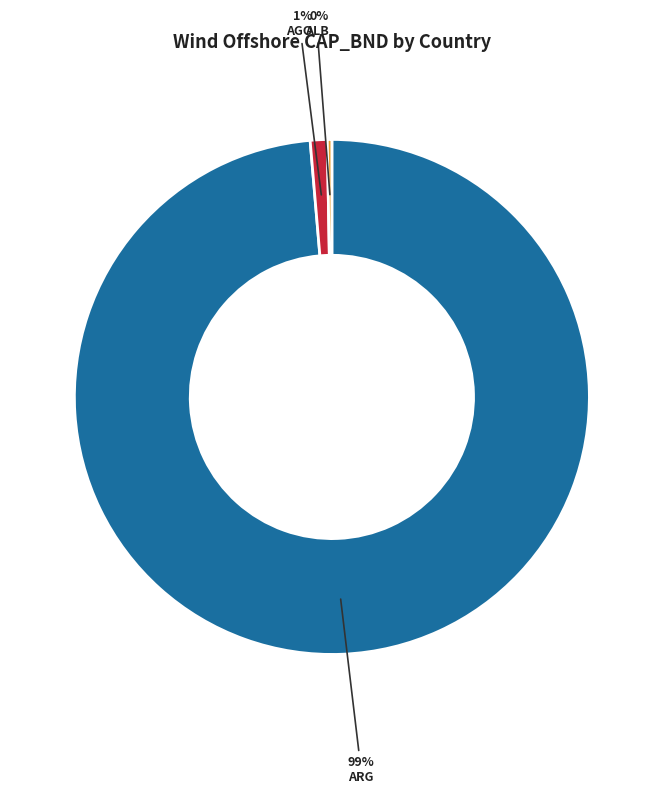

Do ALB and ARG together represent more than half of the pie?

Yes